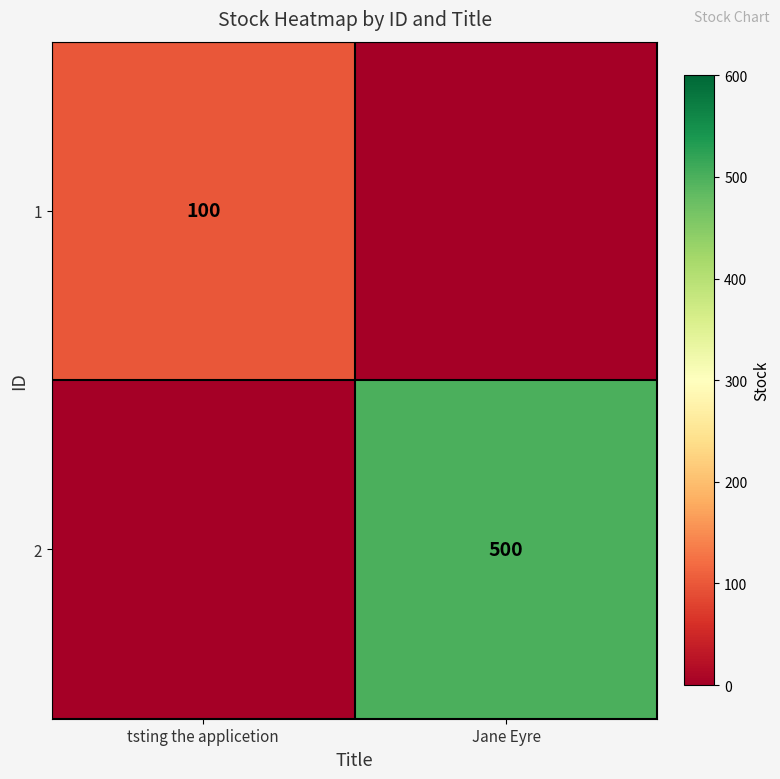

Is it true that 1 equals 66 at tsting the applicetion?

False